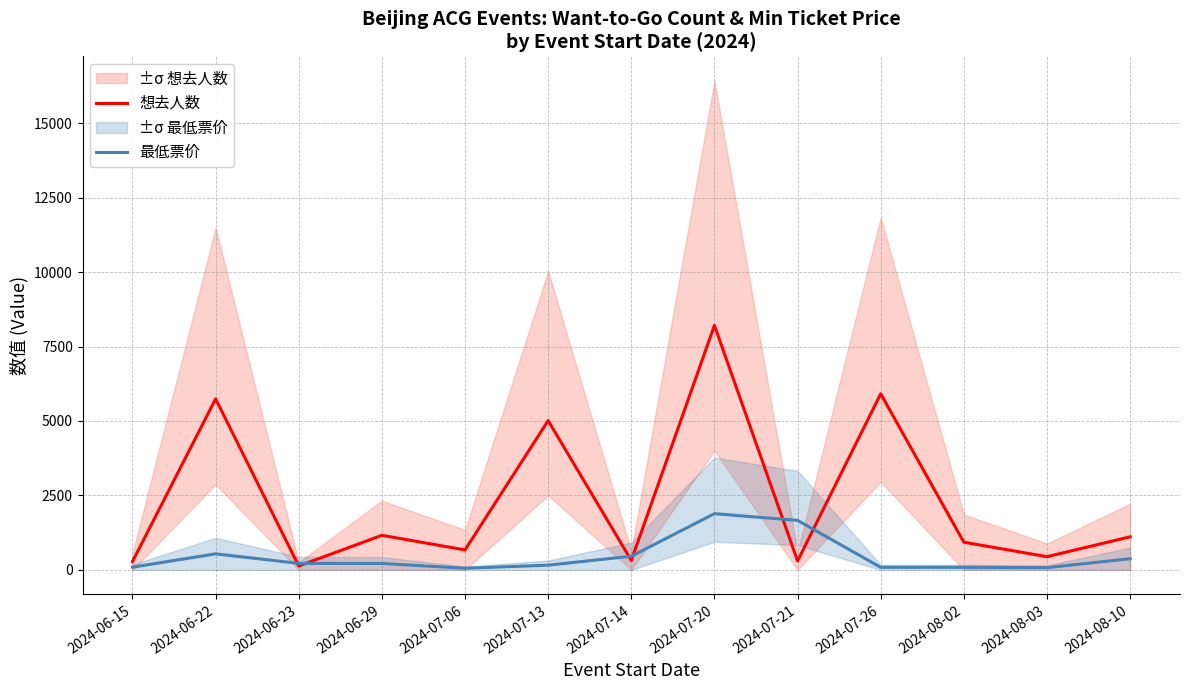

How many lines are shown in the chart?

2